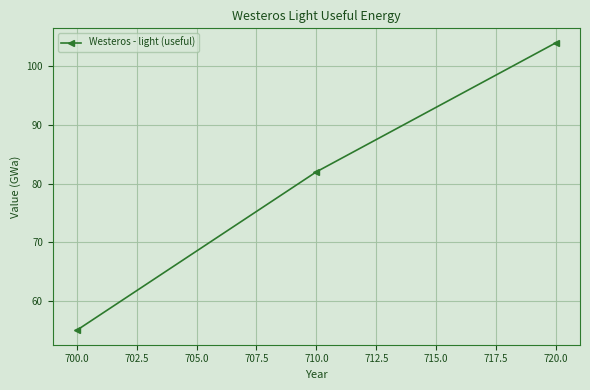

Rank the categories by value from highest to lowest.

720.0, 710.0, 700.0